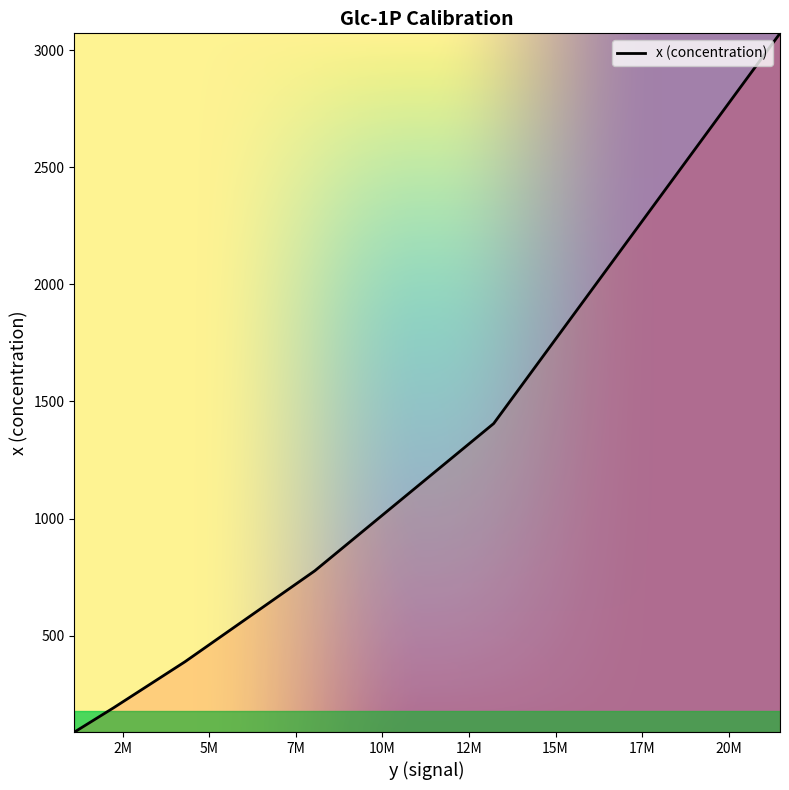

True or false: the data has more than 2 interior local peaks.

False